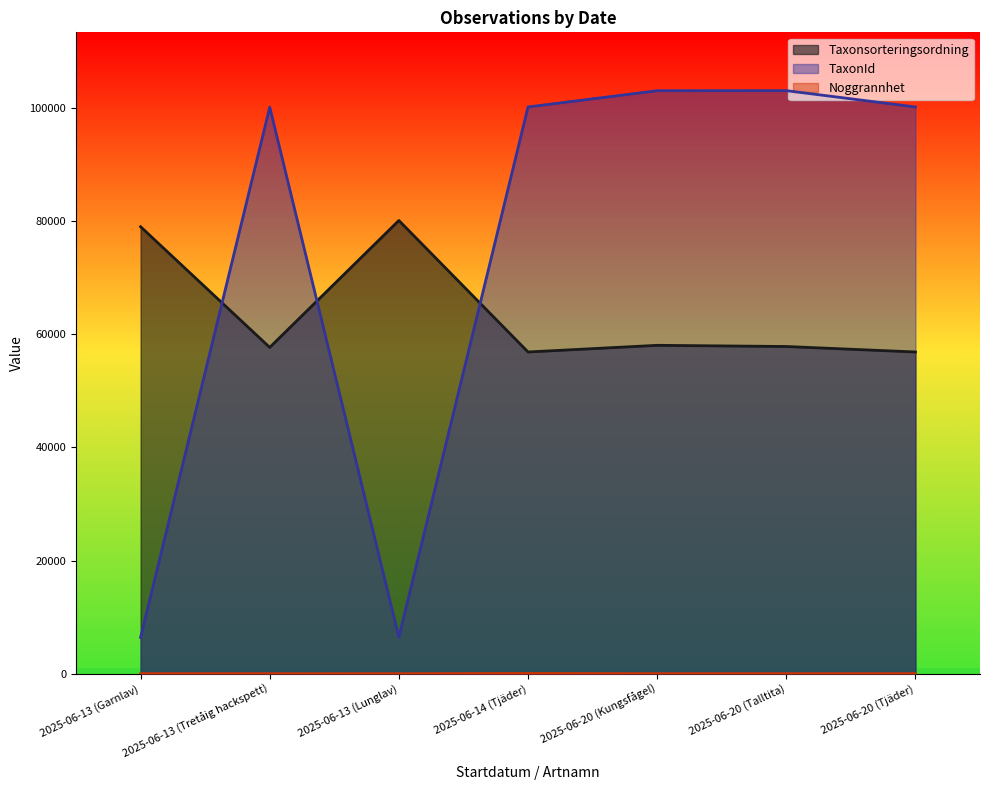

Where is the first local maximum for Taxonsorteringsordning?

2025-06-13 (Lunglav)